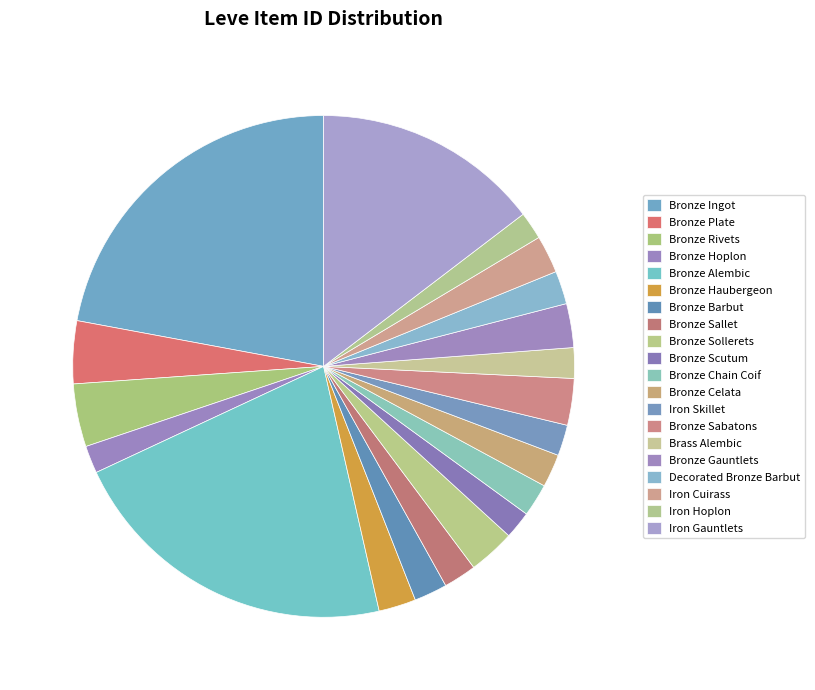

Is Iron Gauntlets the majority of the pie?

No